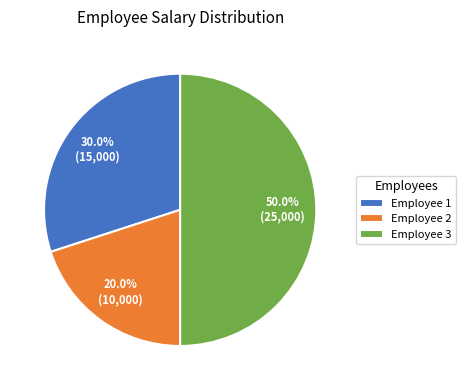

What is the ratio of the value at Employee 3 to the value at Employee 1?

1.7